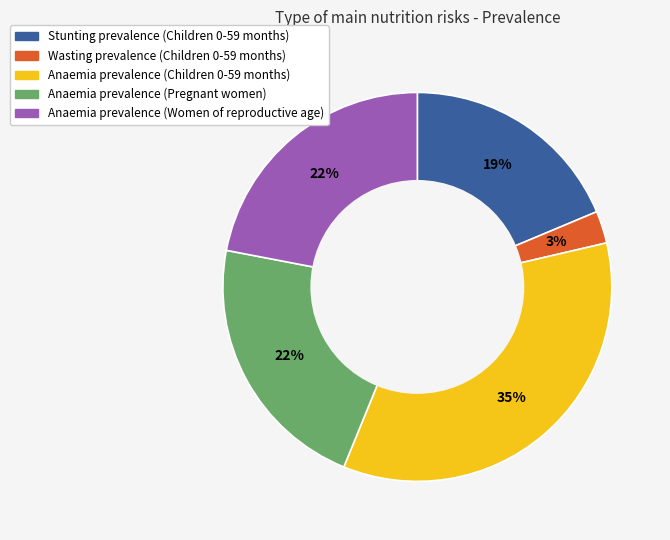

What percentage is the Wasting prevalence (Children 0-59 months) slice, to the nearest percent?

3%